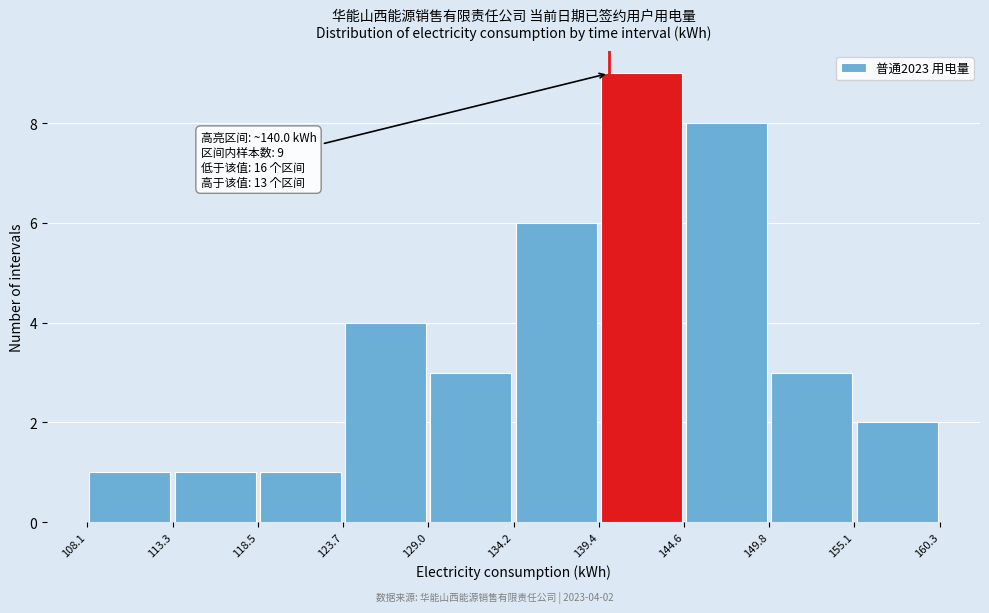

Over which range of the x-axis is the bar tallest?

139.4 to 144.6